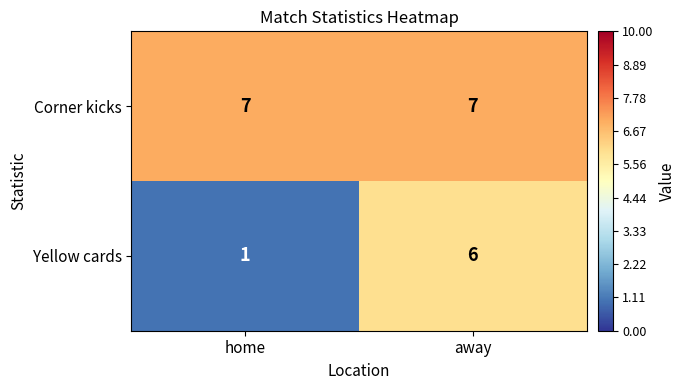

What is the average value of the Yellow cards series?

4